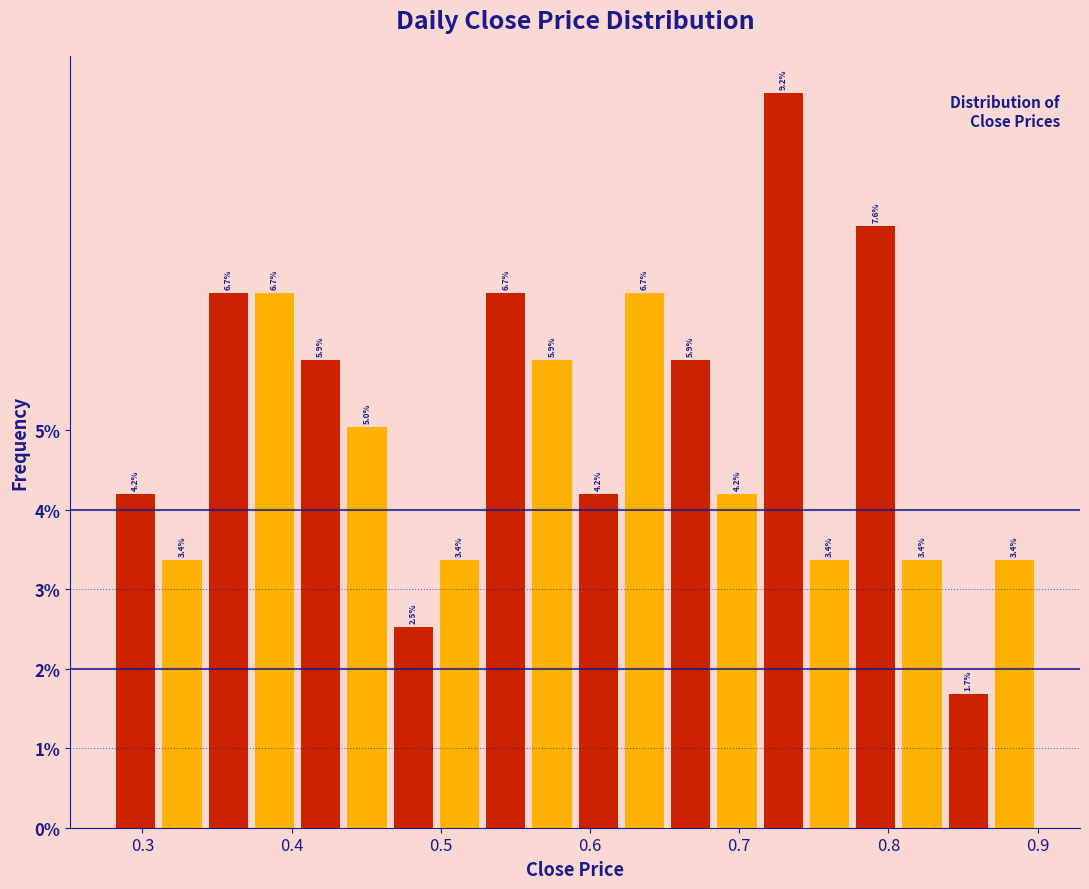

Around what value on the x-axis is the tallest bar? Give the approximate position of its centre, as read against the axis.

0.73